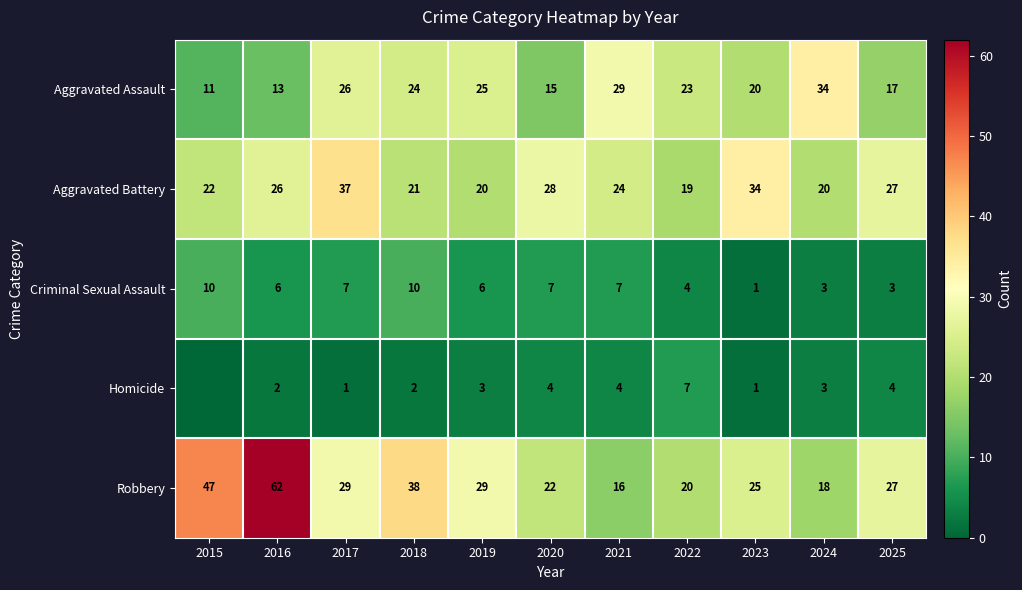

What is the highest value of the Aggravated Assault series?

34